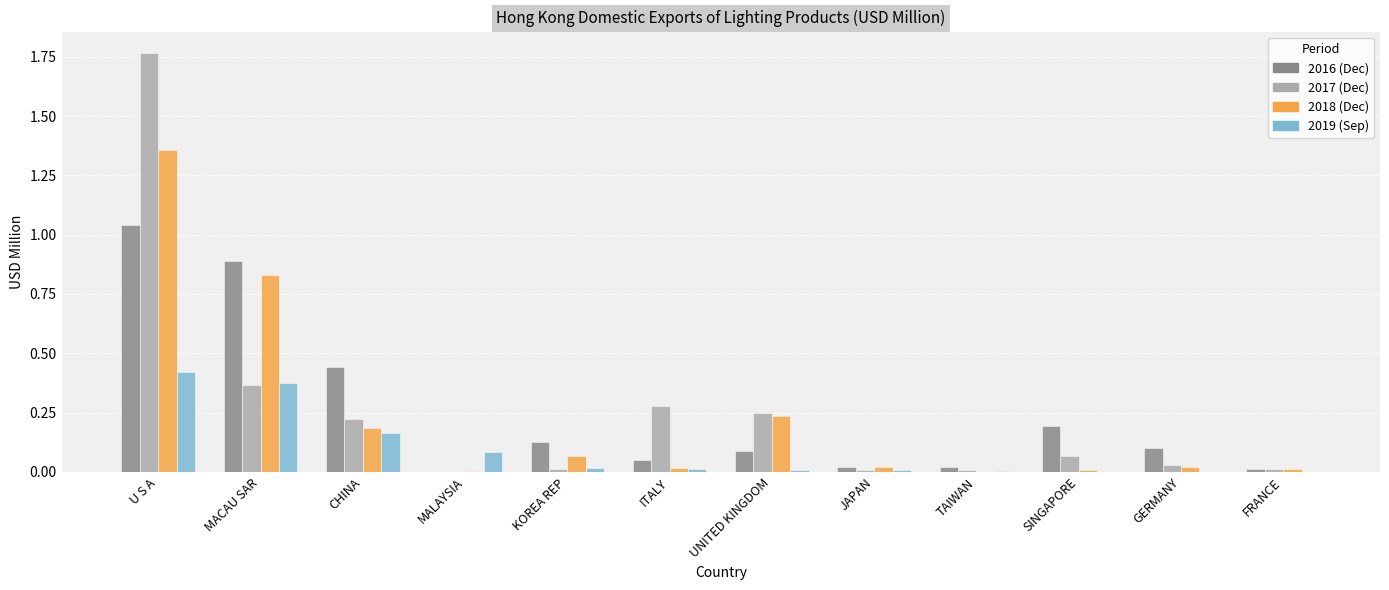

Which category has the highest value across all series?

U S A